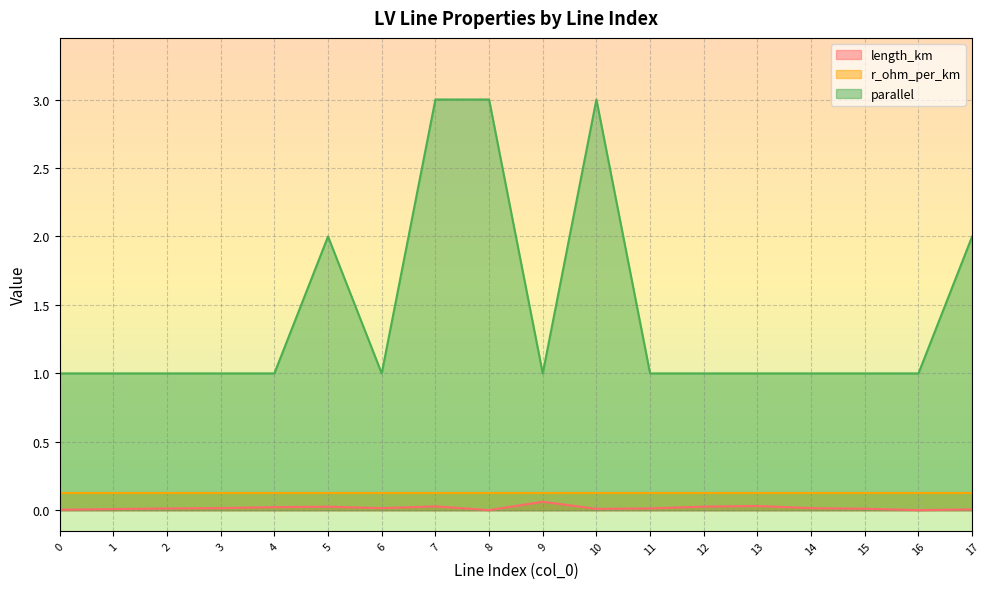

In length_km, how many points are lower than both neighbors (excluding endpoints)?

4